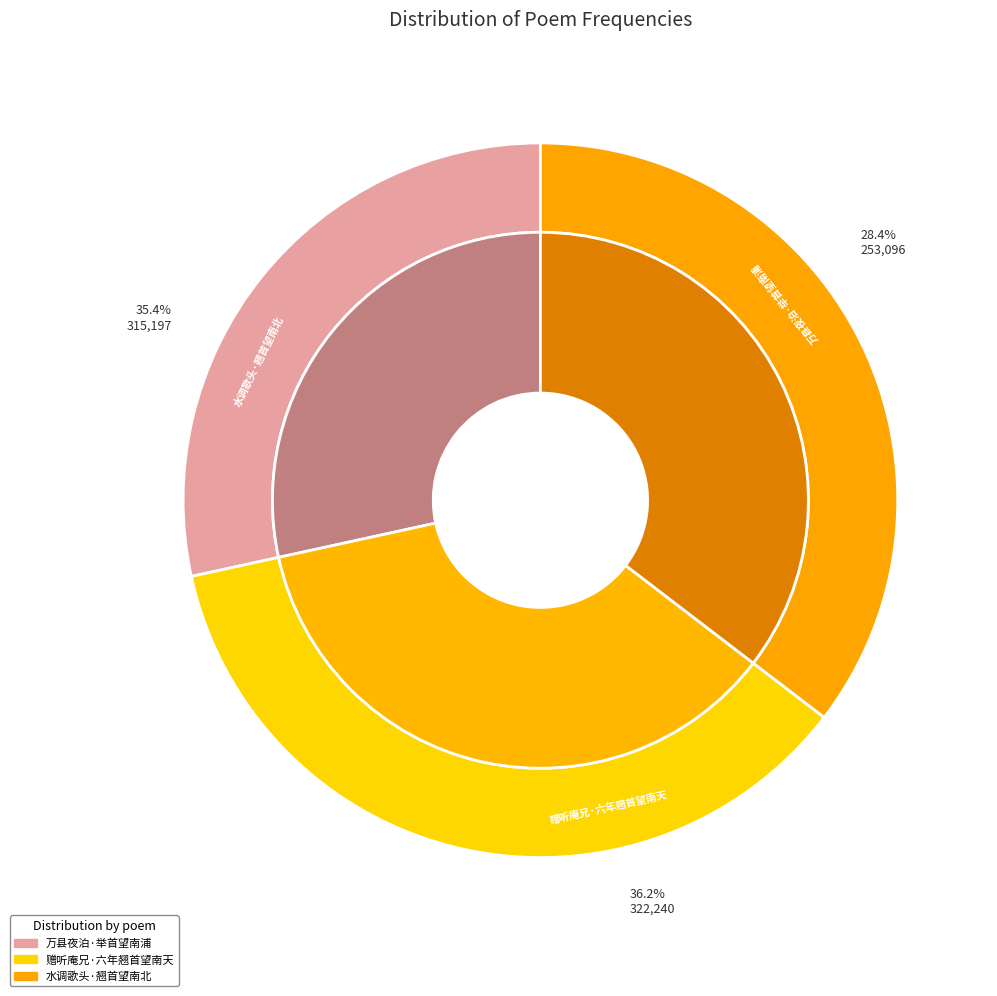

What is the largest slice in the pie chart?

赠听庵兄·六年翘首望南天